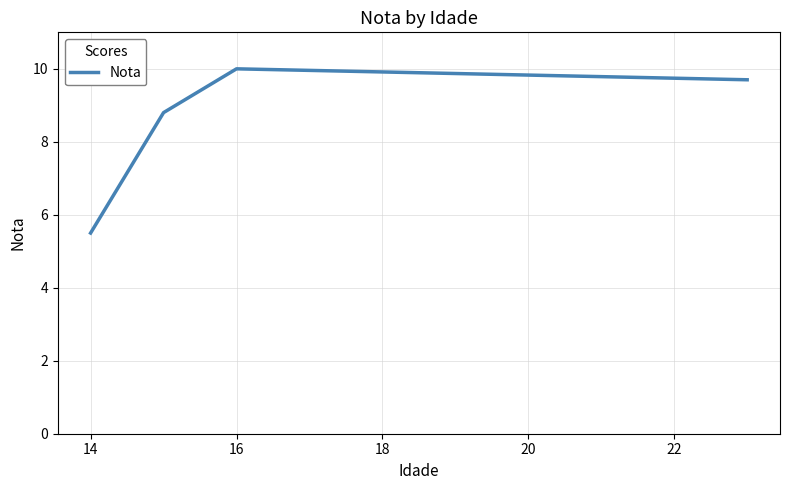

What is the smallest value displayed?

5.5